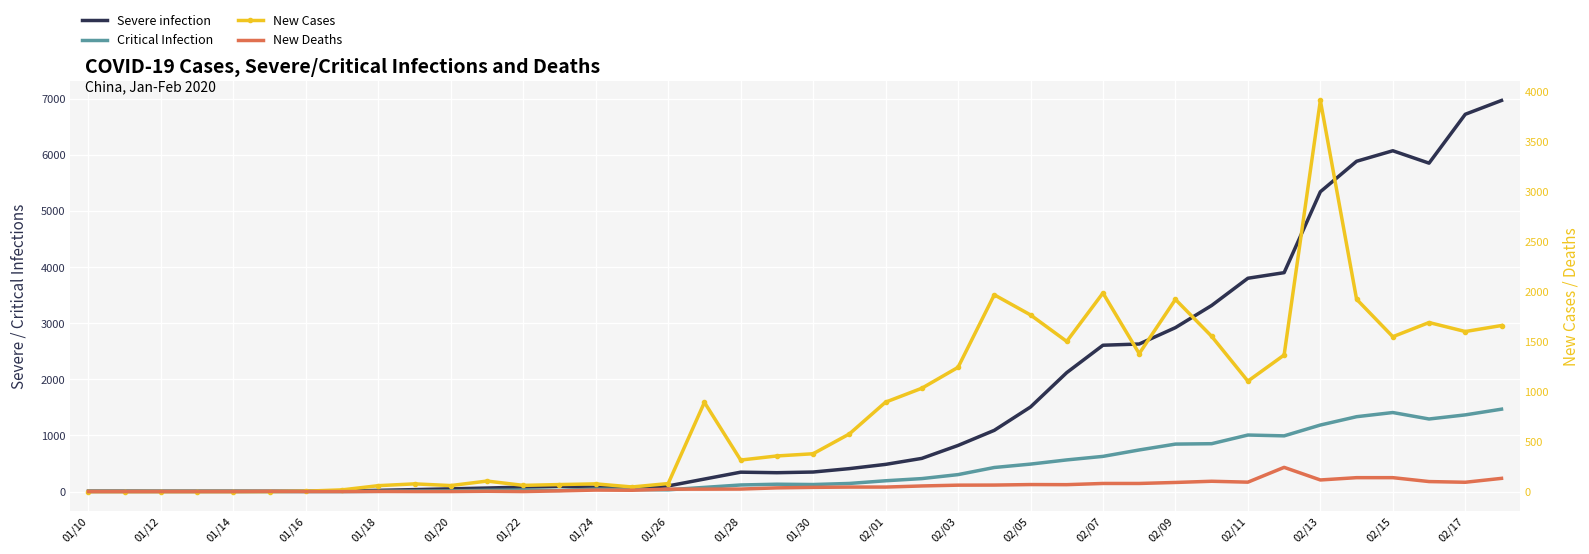

Reading right to left, list all the values displayed in this chart.

Severe infection: 6975.1	6728.8	5857.0	6078.2	5890.5	5346.7	3904.1	3804.4	3318.8	2923.8	2631.5	2609.7	2121.3	1508.0	1091.8	822.4	591.7	484.8	409.2	348.4	336.3	345.8	223.2	100.6	71.8	76.3	94.6	79.6	62.7	48.4	34.8	21.4	8.0	5.0	5.0	6.0	6.0	6.0	7.0	7.0
Critical Infection: 1469.5	1367.6	1294.2	1409.5	1335.3	1186.5	993.5	1008.3	853.7	846.5	741.9	627.5	564.4	489.7	429.1	302.3	231.2	192.5	144.7	125.7	131.0	117.5	74.5	31.4	37.4	43.5	20.5	26.9	22.2	11.4	8.9	4.5	0.0	0.0	0.0	0.0	0.0	0.0	0.0	0.0
New Cases: 1660.0	1600.0	1690.0	1548.0	1923.0	3910.0	1365.0	1104.0	1552.0	1921.0	1379.0	1985.0	1501.0	1766.0	1967.0	1242.0	1033.0	894.0	576.0	378.0	356.0	315.0	892.0	80.0	46.0	77.0	70.0	62.0	105.0	60.0	77.0	59.0	17.0	4.0	0.0	0.0	0.0	0.0	0.0	0.0
New Deaths: 132.0	93.0	100.0	139.0	139.0	116.0	242.0	94.0	103.0	91.0	81.0	81.0	69.0	70.0	65.0	64.0	56.0	45.0	45.0	42.0	37.0	25.0	24.0	24.0	13.0	15.0	7.0	0.0	3.0	0.0	0.0	1.0	0.0	0.0	2.0	0.0	0.0	0.0	0.0	0.0